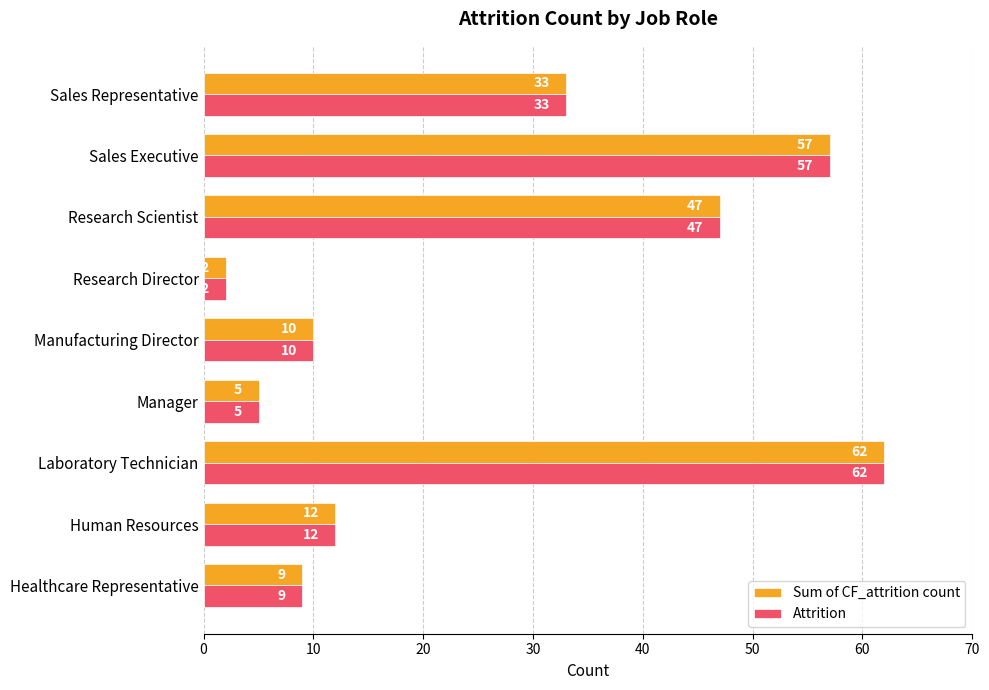

List the labels in order of Attrition value, smallest first.

Research Director, Manager, Healthcare Representative, Manufacturing Director, Human Resources, Sales Representative, Research Scientist, Sales Executive, Laboratory Technician